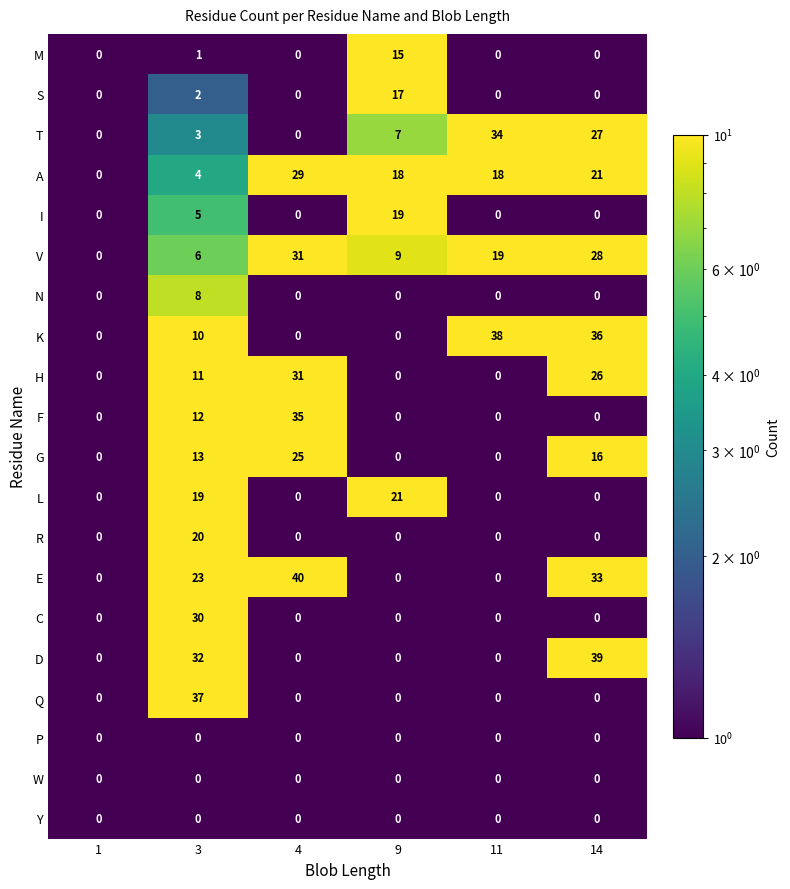

Which series changed the most between 1 and 9?

L